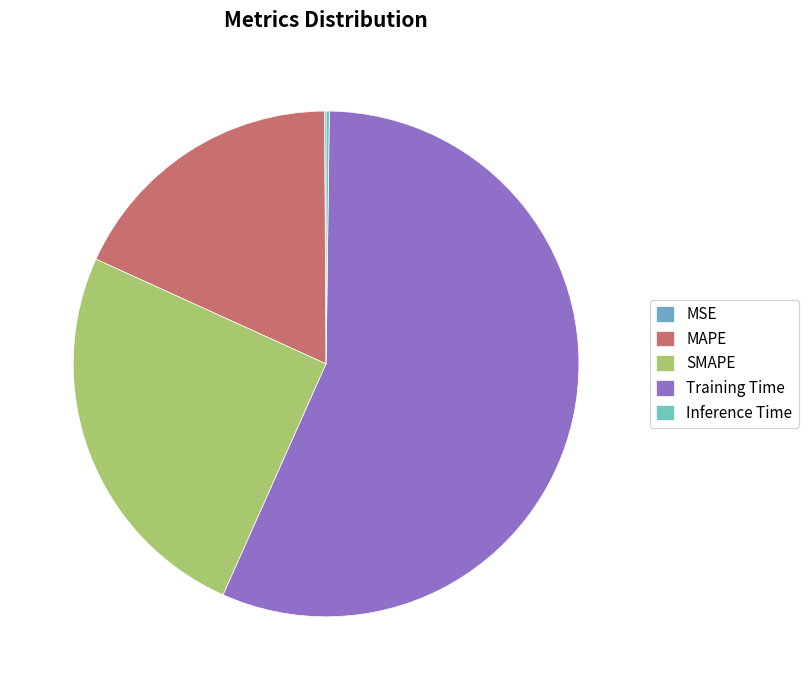

The Inference Time slice represents 14% of the pie. True or false?

False